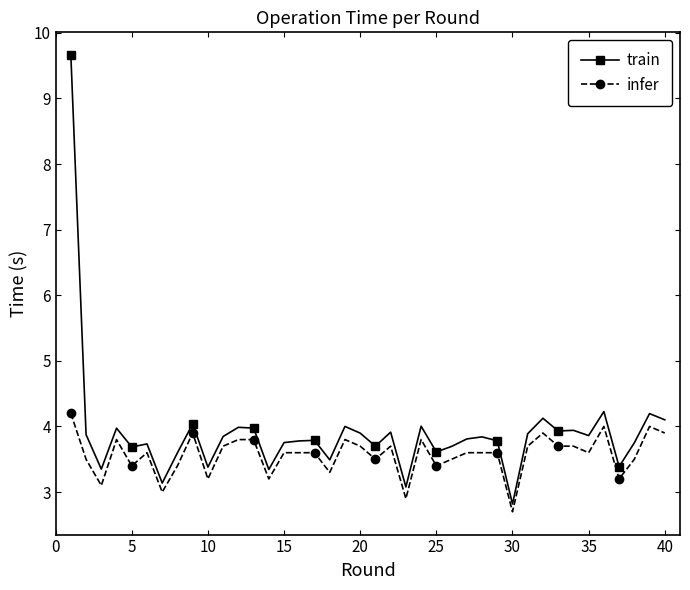

What is the minimum value shown in the chart?

2.7